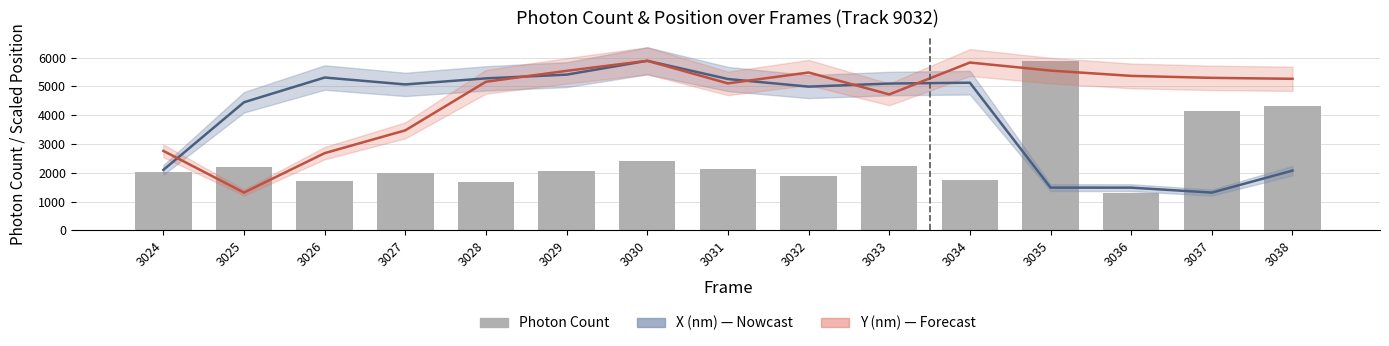

Where is the data nearest to the value 3598?

3037